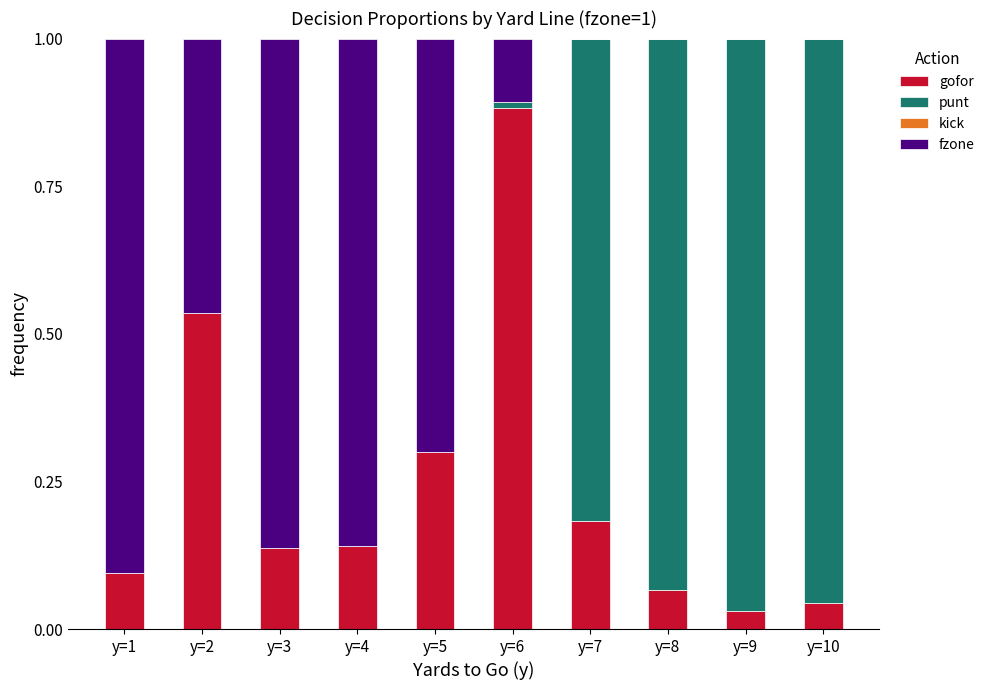

The value of gofor at y=8 is 0.0. True or false?

False